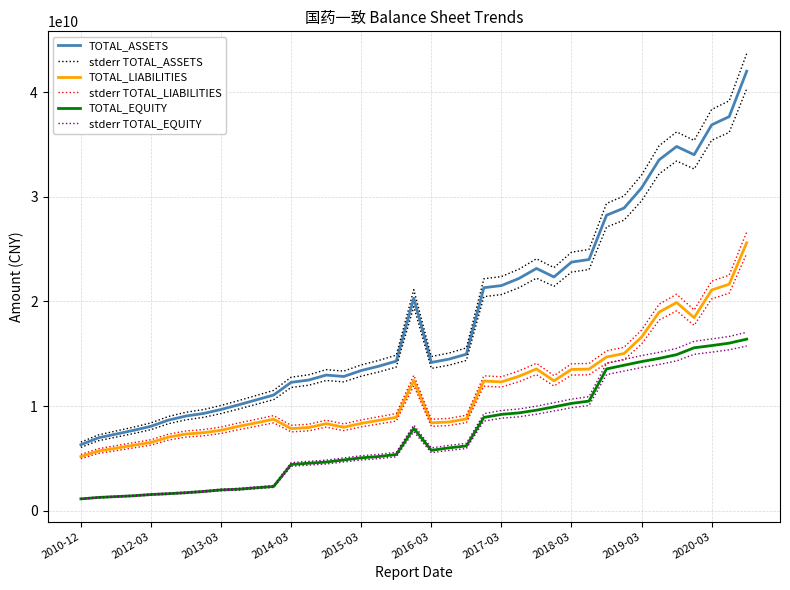

How many lines are shown in the chart?

6